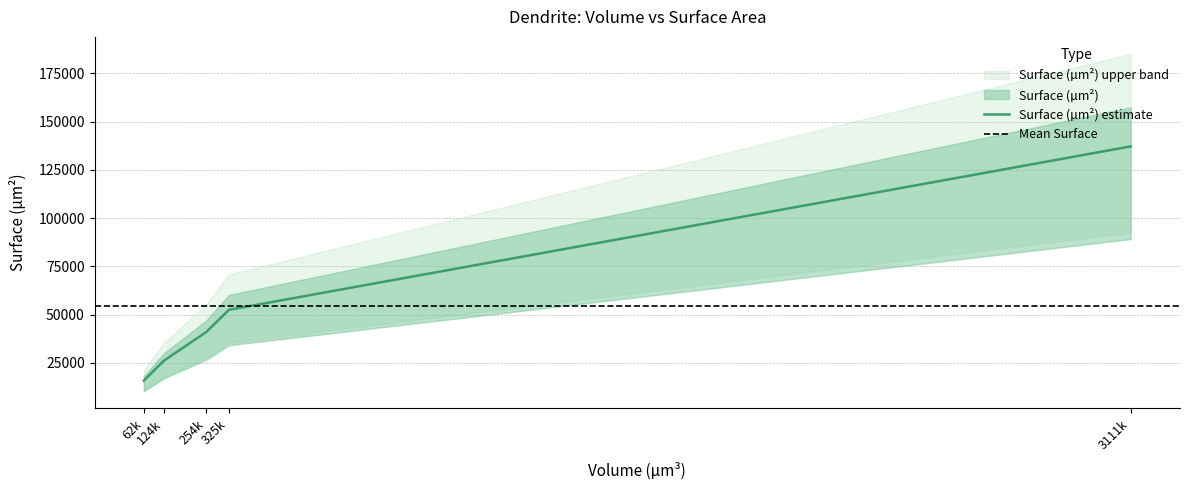

True or false: the data has more than 2 interior local peaks.

False